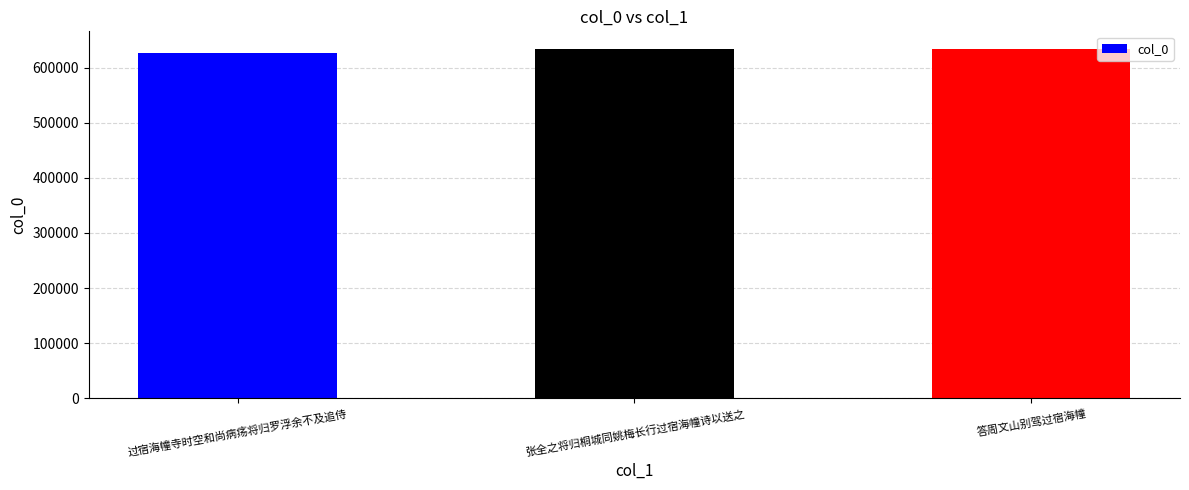

What value does the data have at 张全之将归桐城同姚梅长行过宿海幢诗以送之, to the nearest 100?

633700